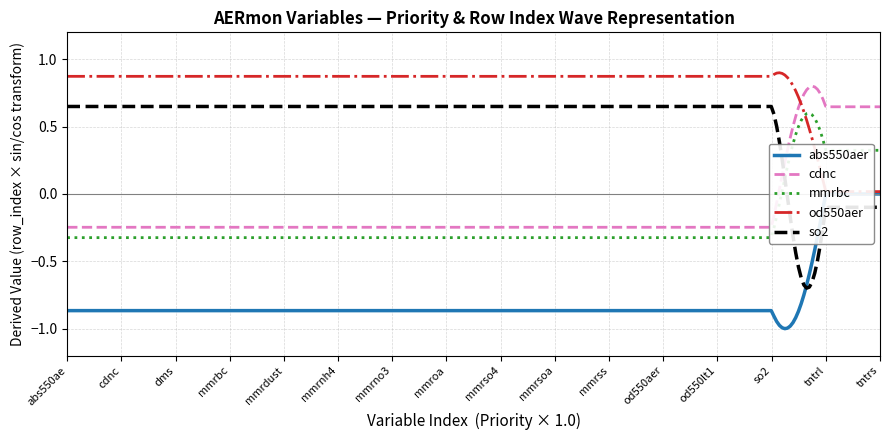

Where does the so2 series first go above 0?

abs550ae